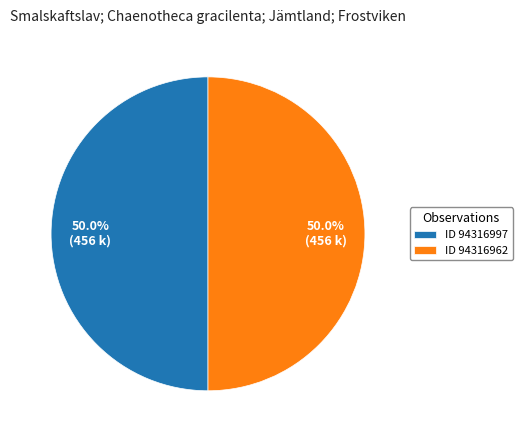

What portion of the pie excludes ID 94316997?

50.0%